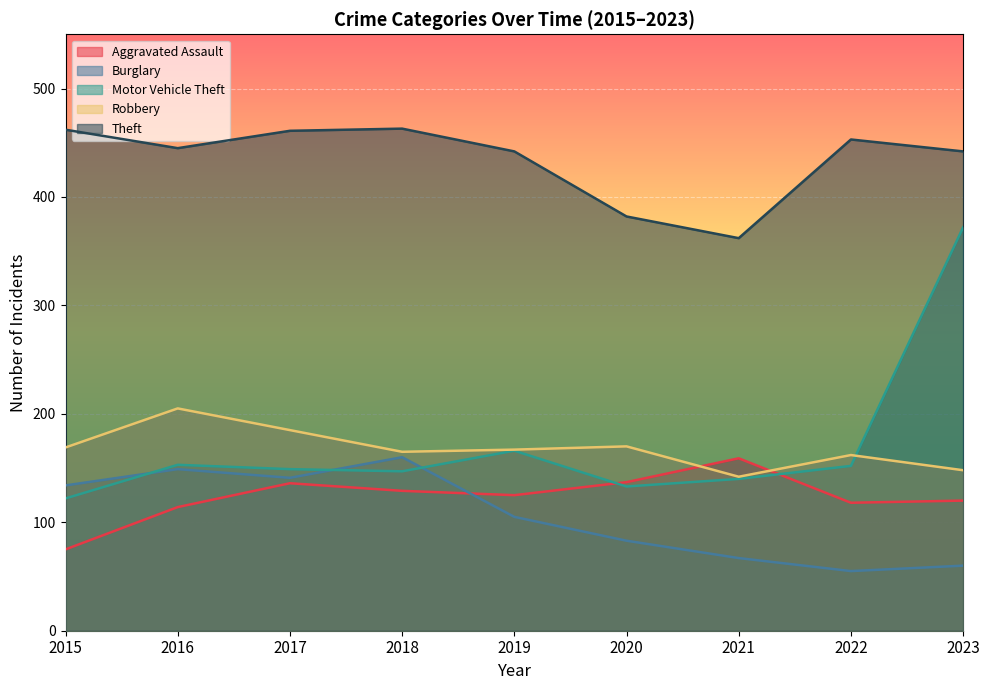

Is the value of Aggravated Assault at 2022 greater than the value of Burglary at 2019?

Yes